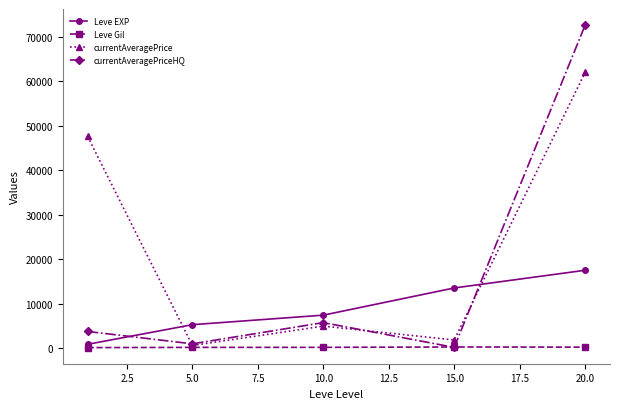

List the series in order of their peak value, highest first.

currentAveragePriceHQ, currentAveragePrice, Leve EXP, Leve Gil